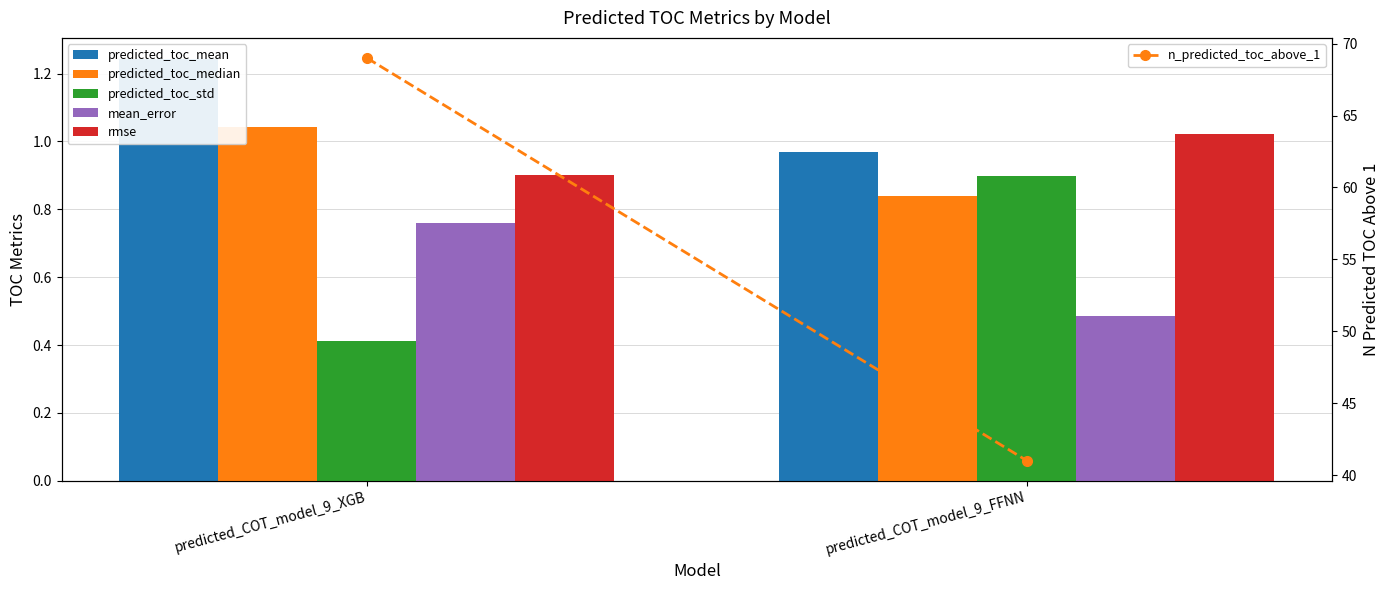

Which category has the lowest value across all series?

predicted_COT_model_9_XGB